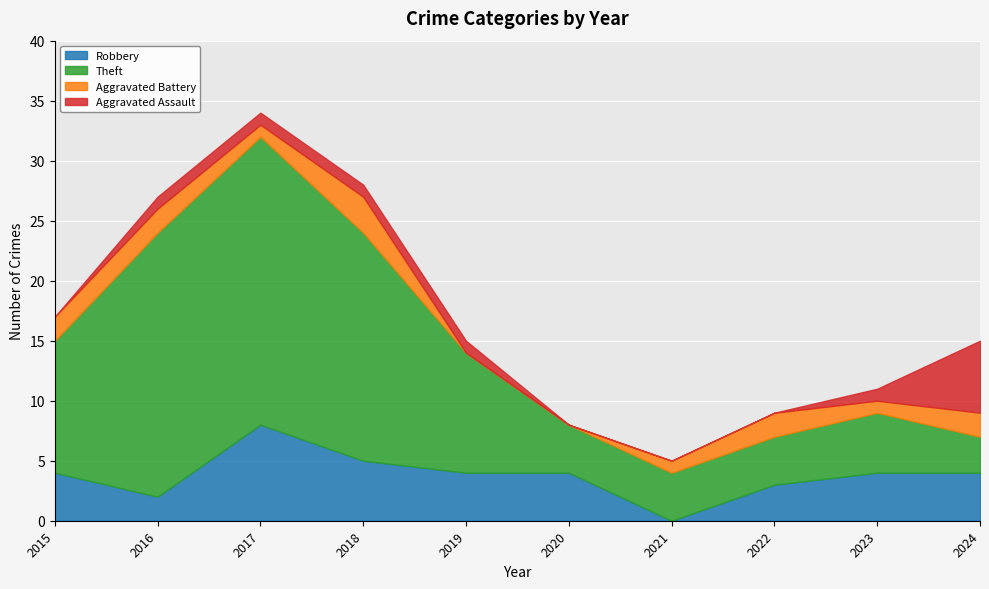

Between 2022 and 2024, which is larger?

2024